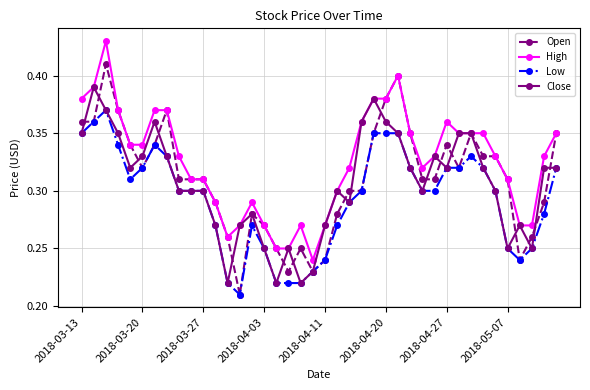

True or false: Close has more than 2 interior local peaks.

True